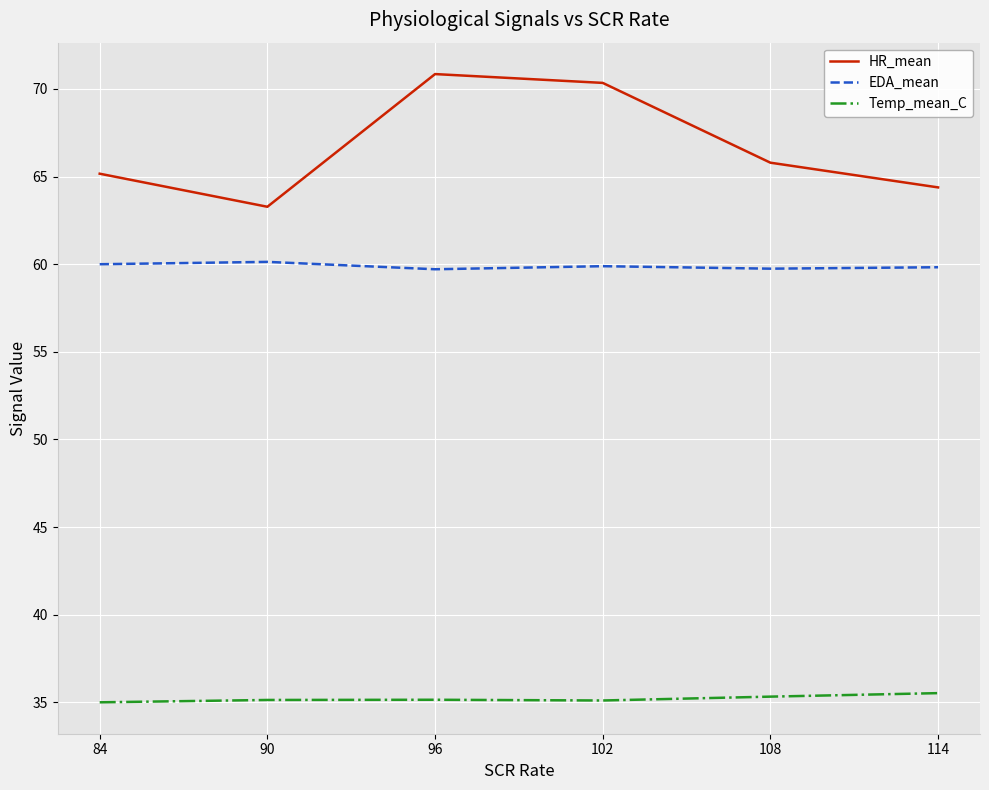

Is the value of EDA_mean at 108 greater than the value of HR_mean at 102?

No